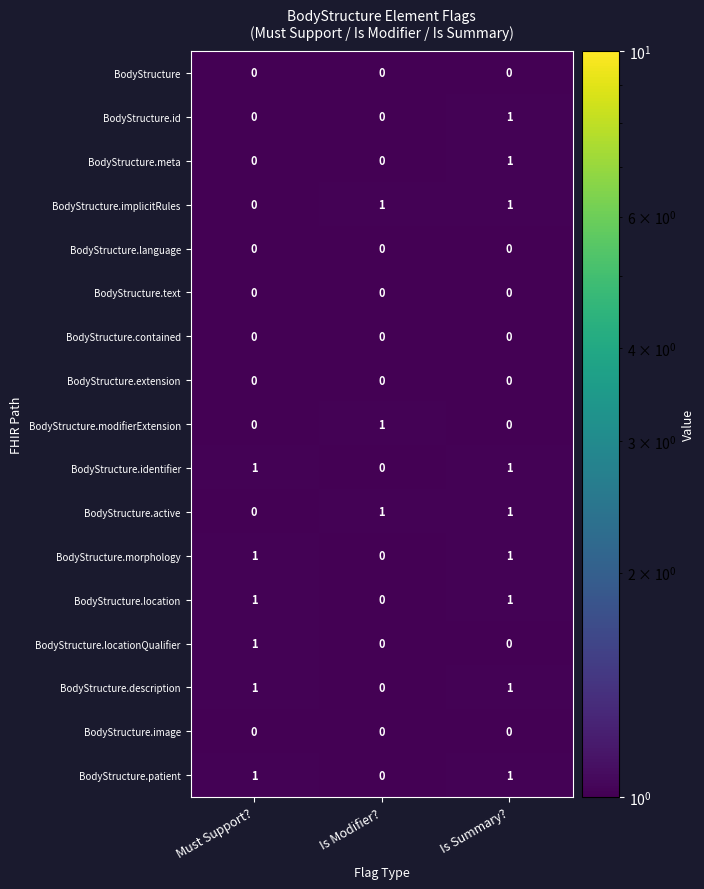

At how many categories does at least one series exceed 0?

3